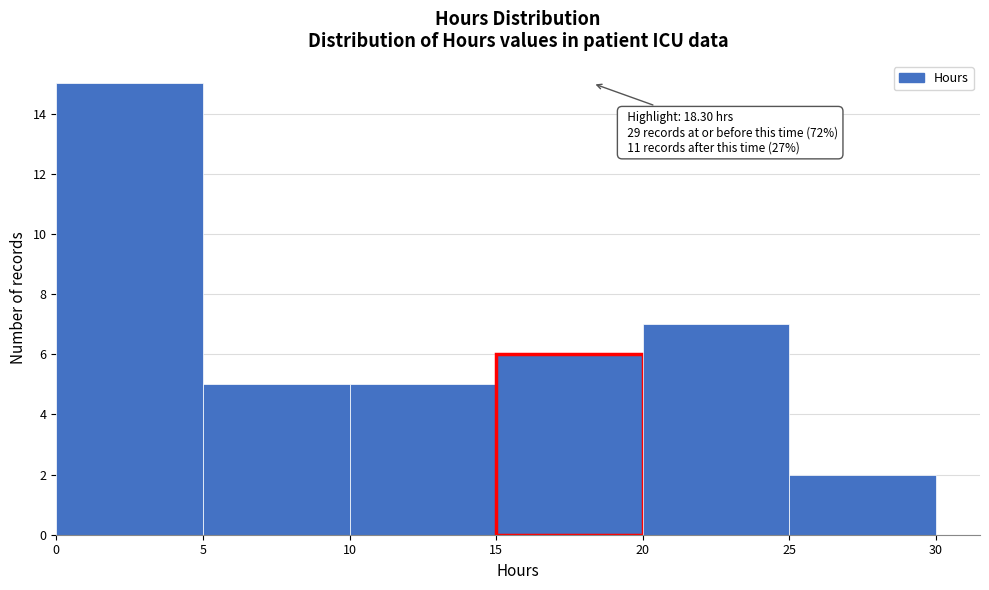

Which range on the x-axis has the tallest bar?

0 to 5